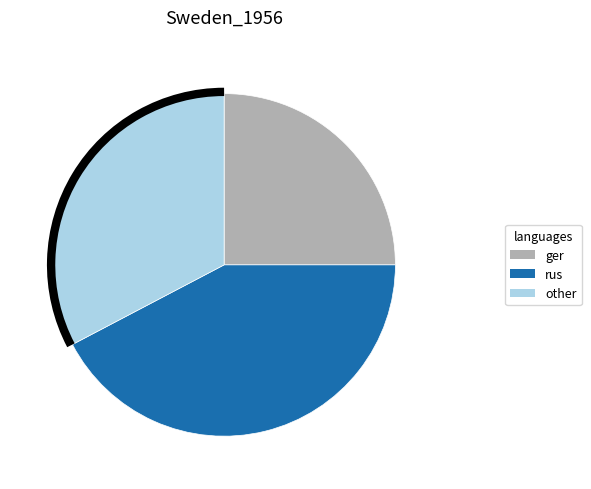

How many segments does this pie chart have?

3